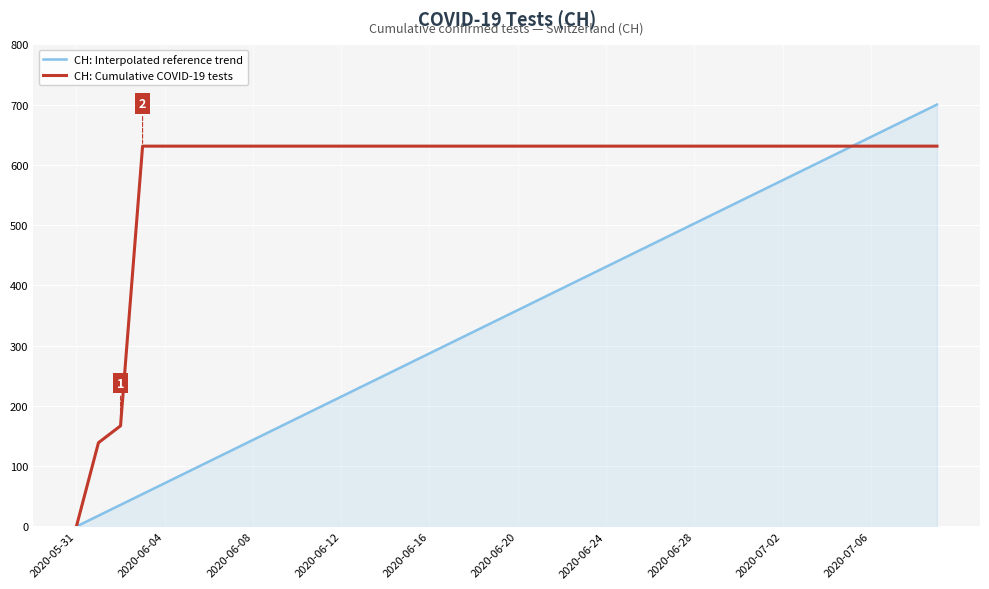

What is the maximum value shown in the chart?

700.0